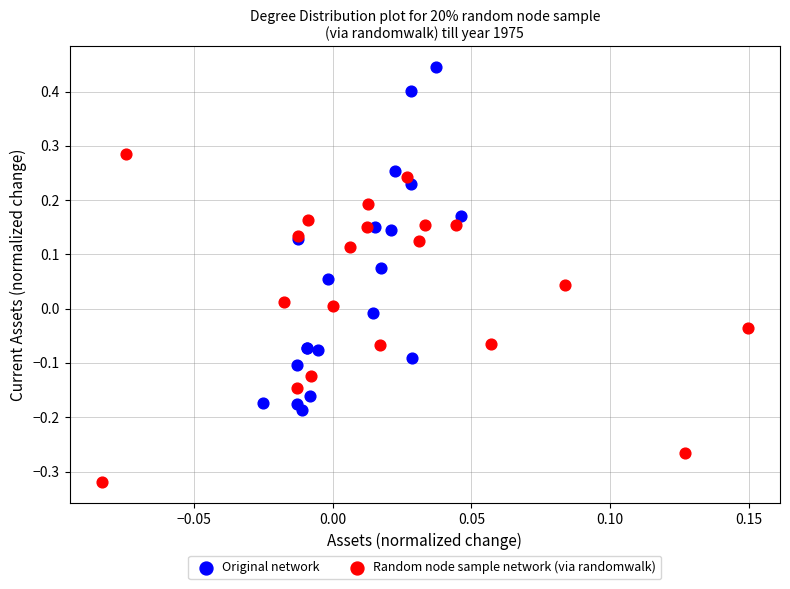

Which series reaches the minimum Y coordinate?

Random node sample network (via randomwalk)